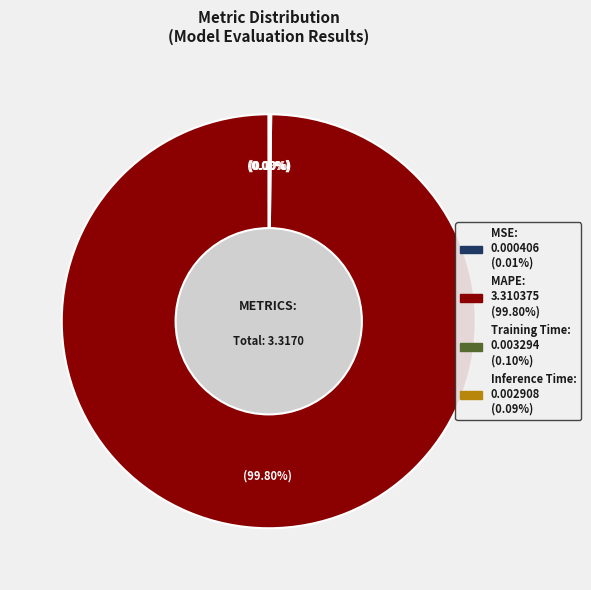

Which category accounts for the majority?

MAPE